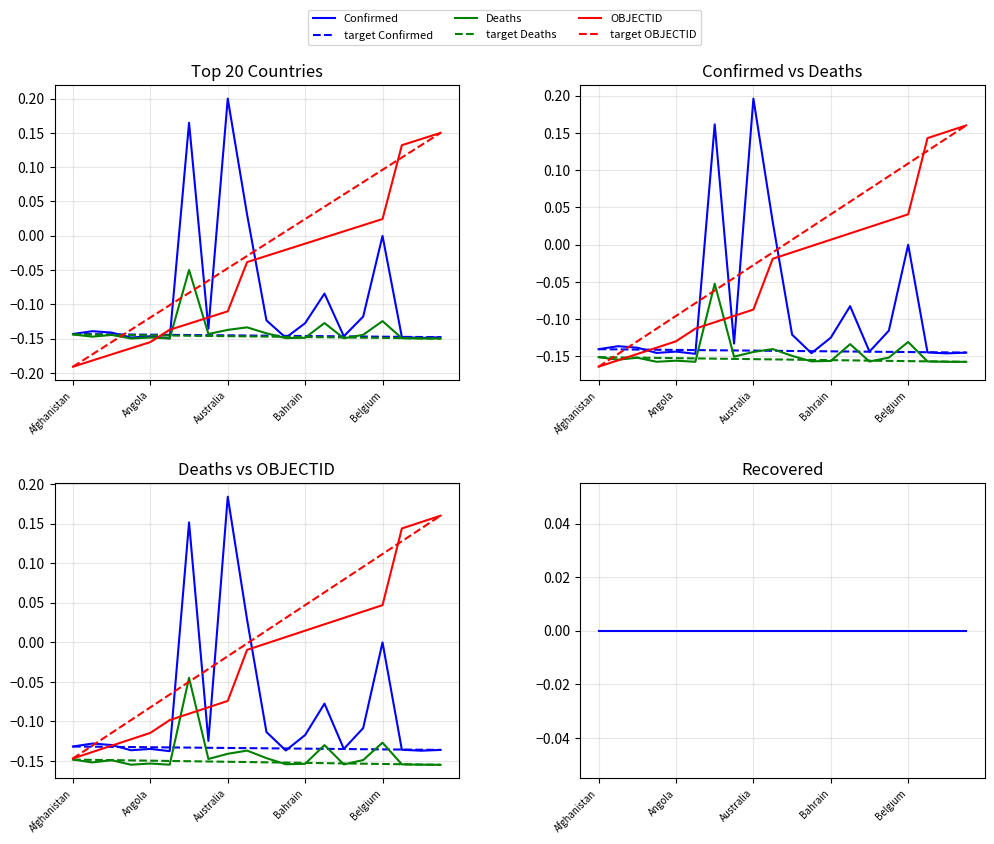

The OBJECTID series shows 0.0 at Belarus. True or false?

True